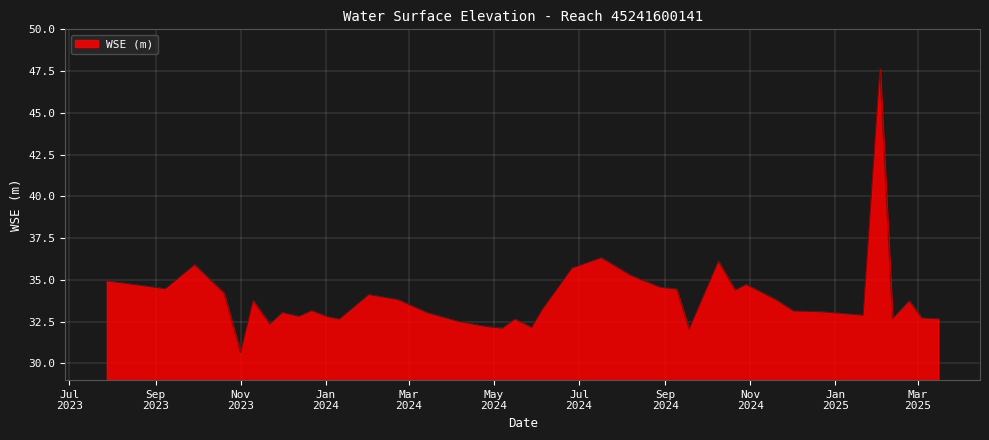

What is the maximum value shown in the chart?

47.6